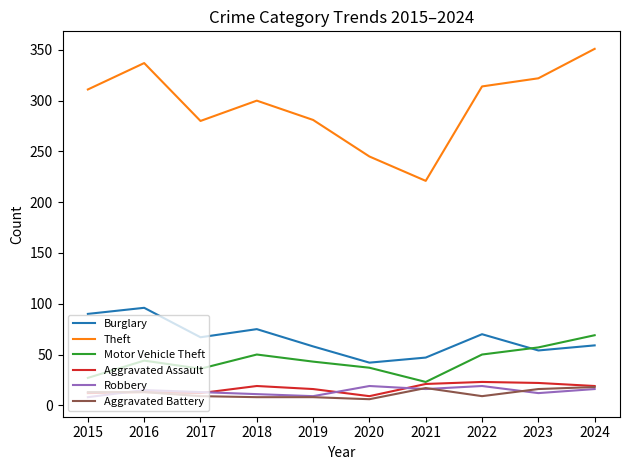

The value of Theft at 2022 is 555. True or false?

False